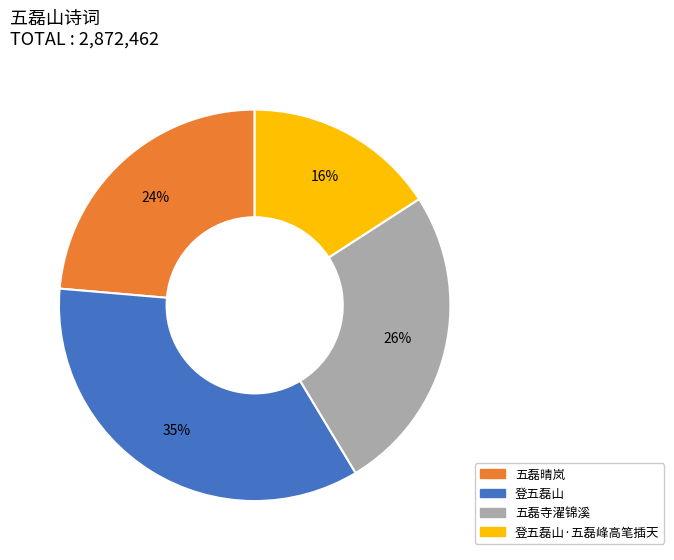

Is there any slice that represents more than half of the pie?

No